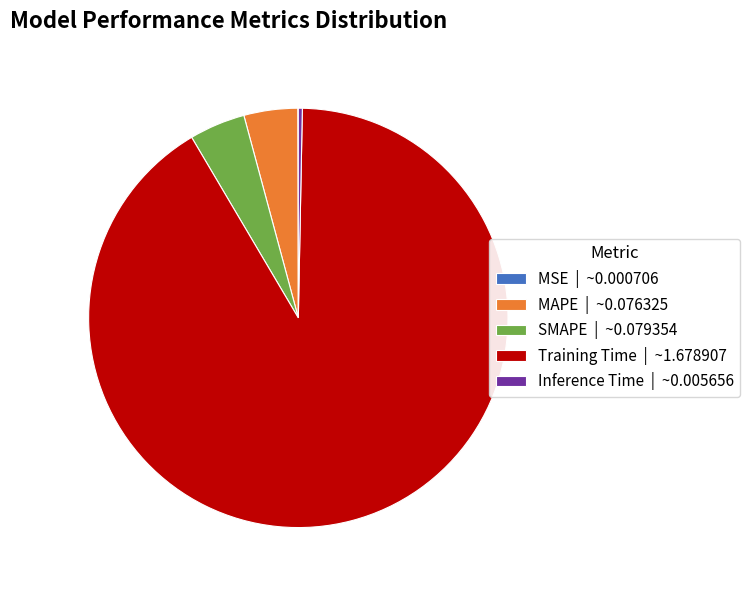

What is the majority slice?

Training Time